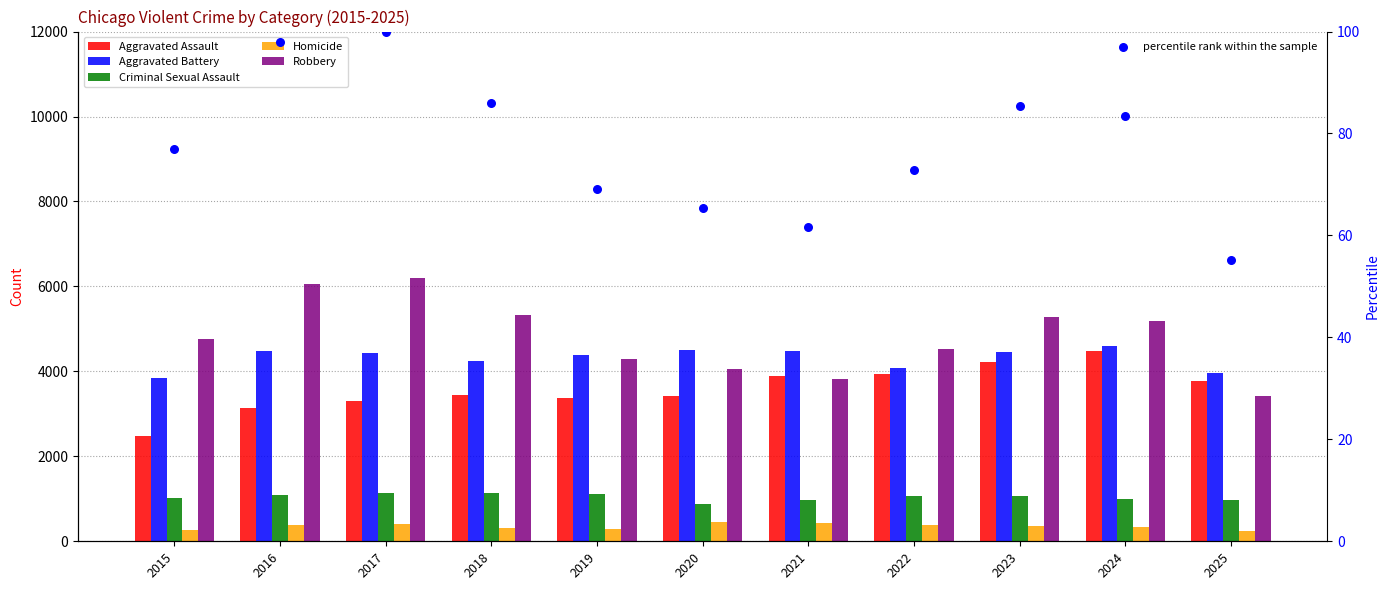

Which series contains the lowest Y value?

percentile rank within the sample